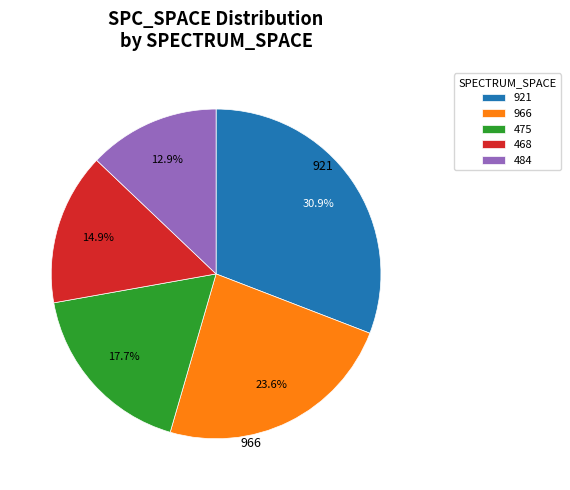

Rank the categories by value from lowest to highest.

484, 468, 475, 966, 921